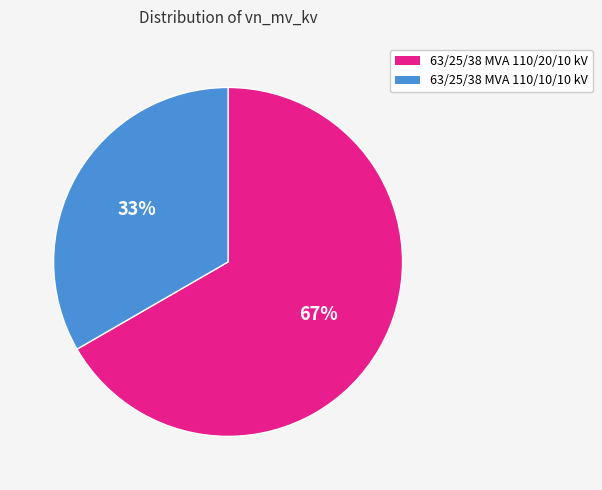

Is it true that 63/25/38 MVA 110/20/10 kV is 67% of the pie?

True